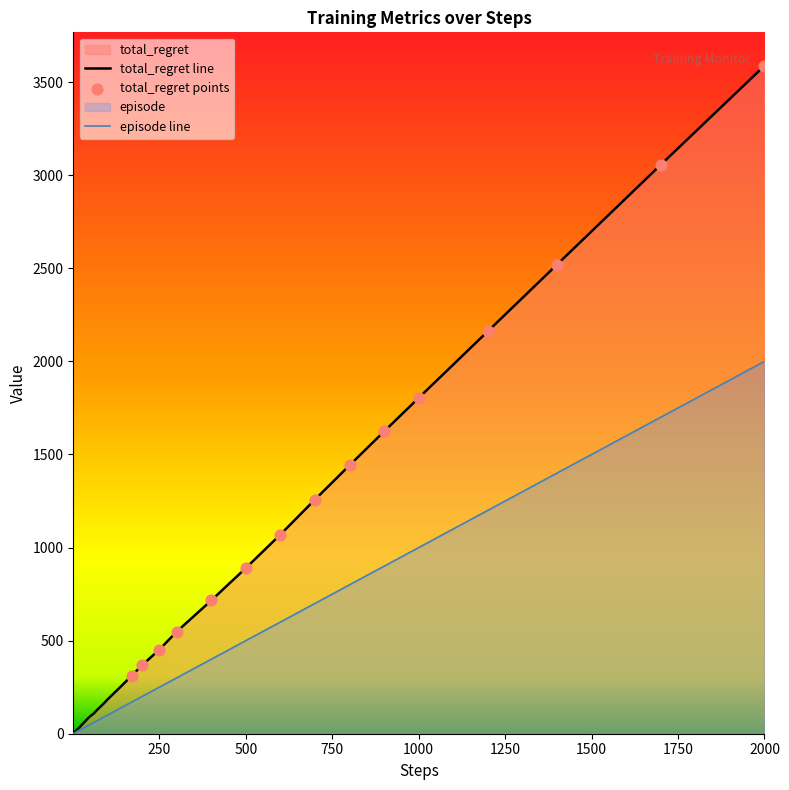

What are all the series names shown in the legend?

total_regret, episode